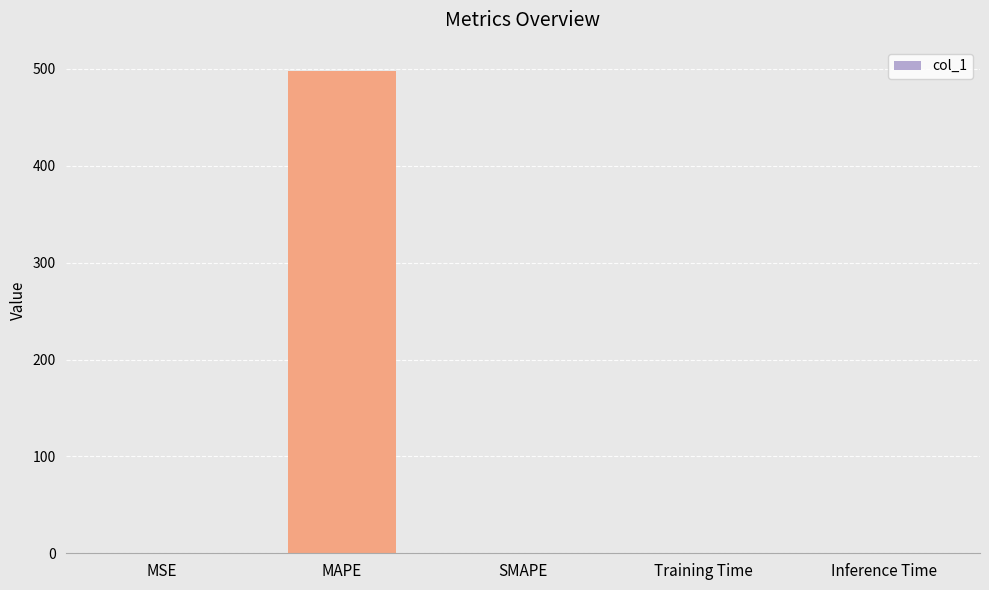

What is the sum of all values?

498.4